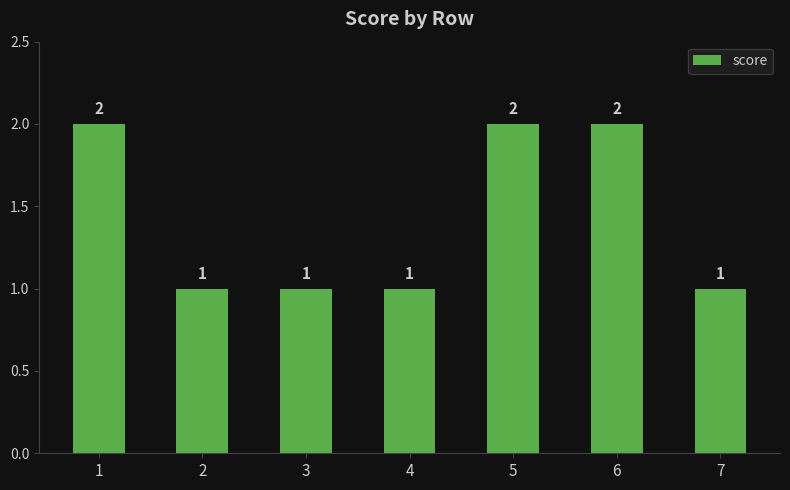

Between 3 and 6, which is larger?

6